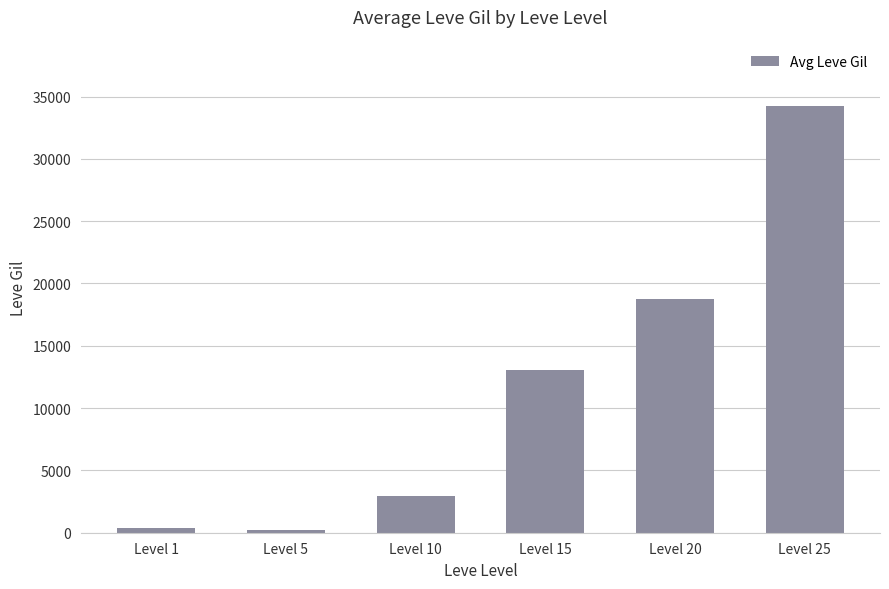

Where is the data nearest to the value 17206?

Level 20